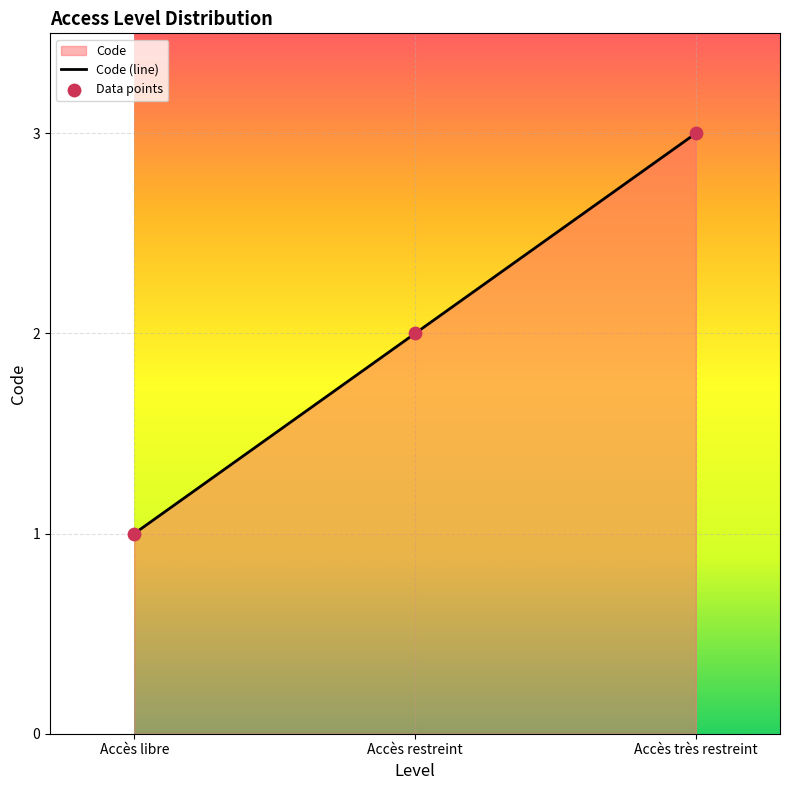

What is the ratio of the value at Accès très restreint to the value at Accès libre?

3.0